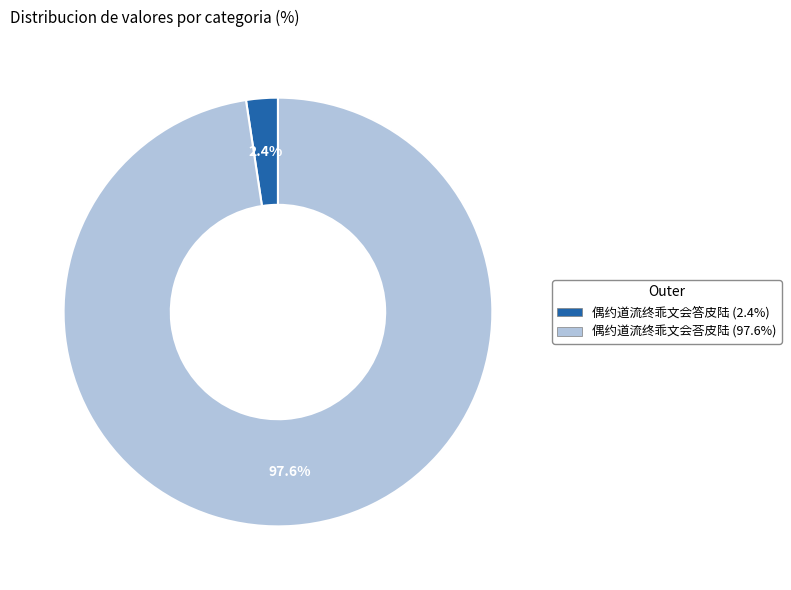

What is the smallest slice in the pie chart?

偶约道流终乖文会答皮陆